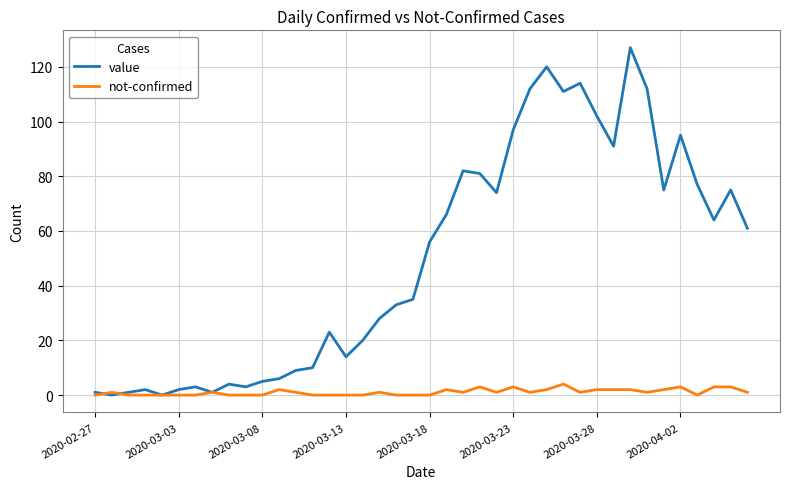

Which series has the largest total across all categories?

value